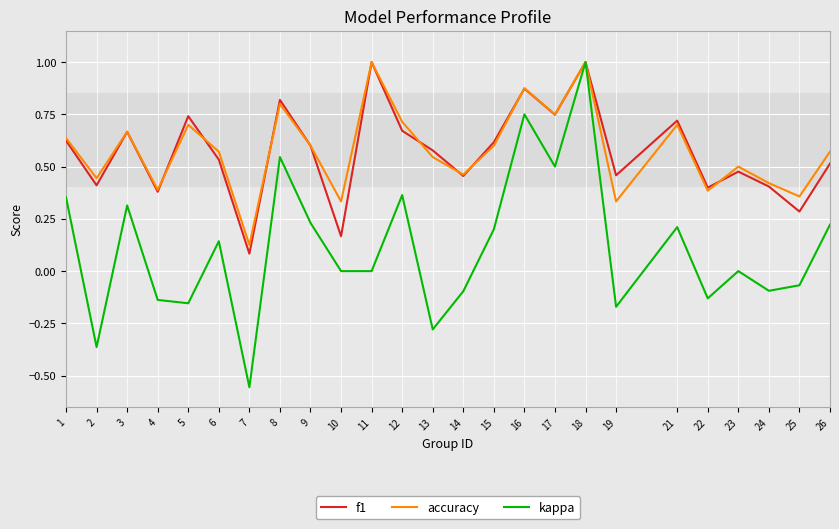

The value of f1 at 17 is 0.7. True or false?

True